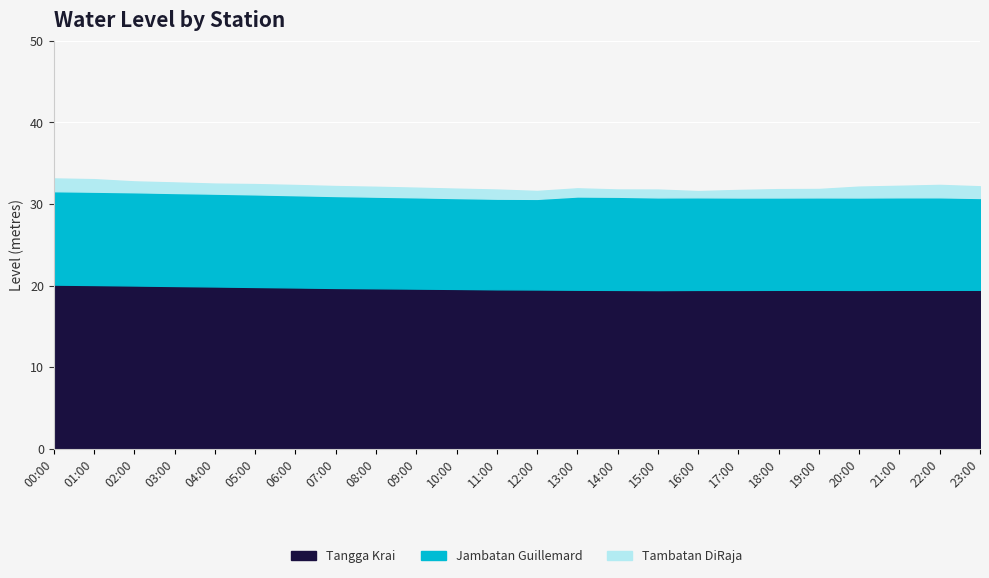

List the series in order of their overall mean, lowest first.

Tambatan DiRaja, Jambatan Guillemard, Tangga Krai